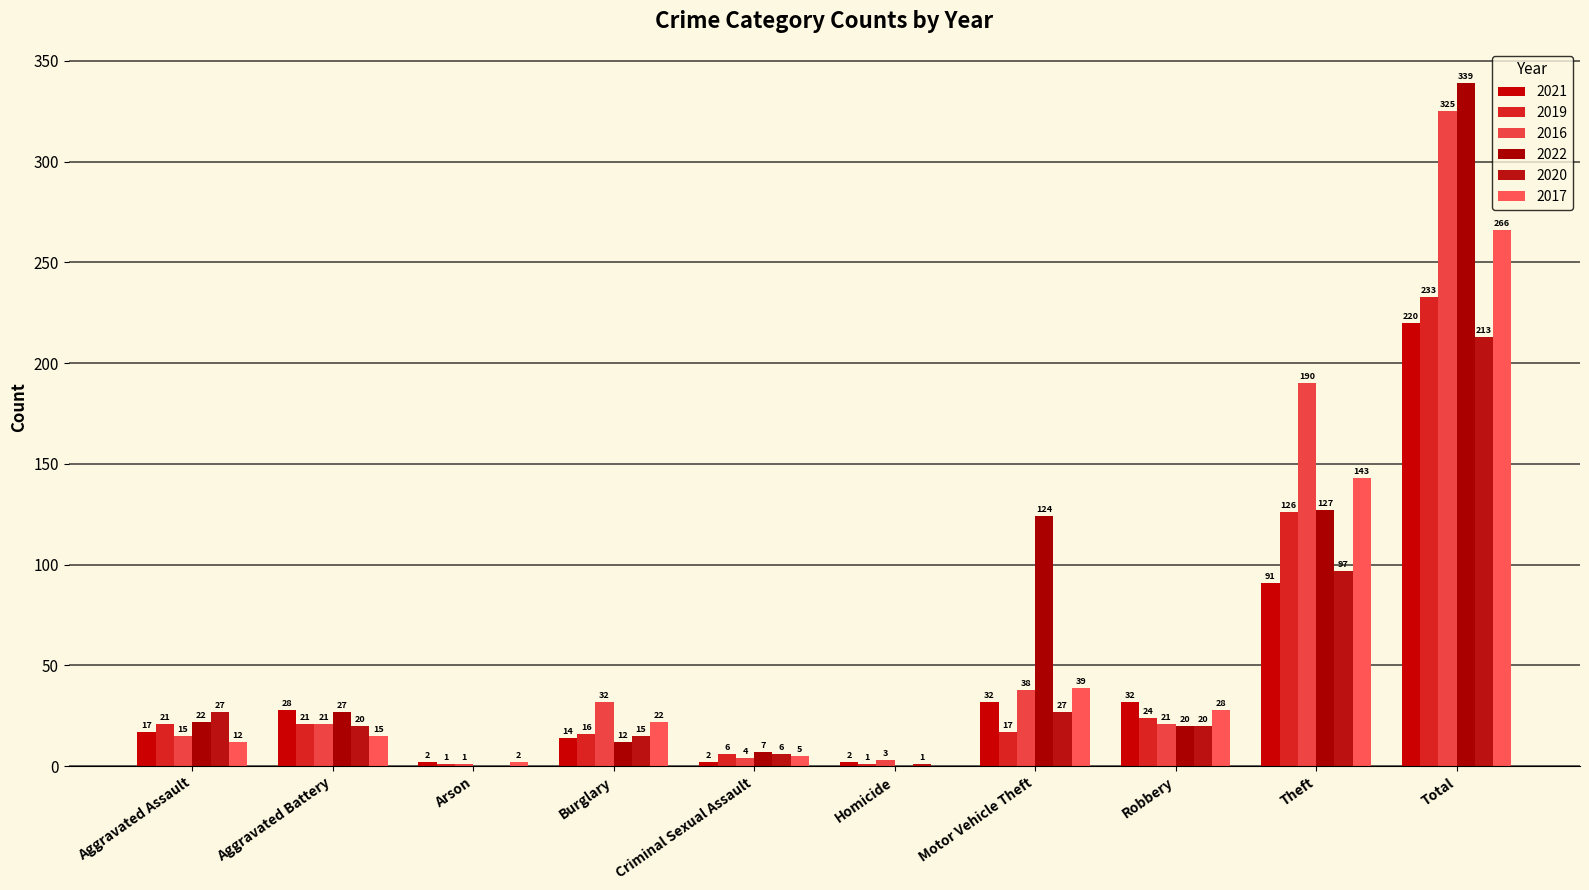

Between Arson and Criminal Sexual Assault, which series saw the biggest shift?

2022